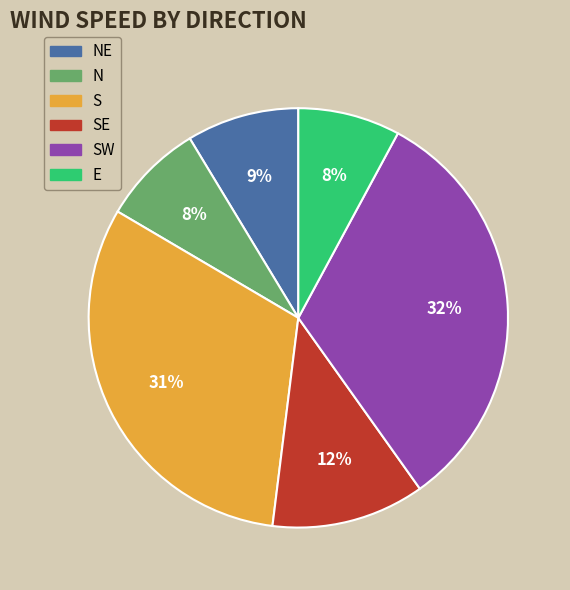

To the nearest percent, what portion does S represent?

31%